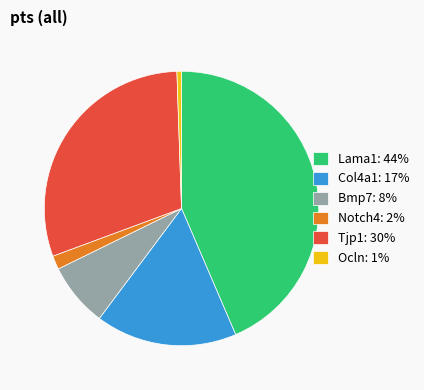

Between Tjp1: 30% and Lama1: 44%, which is larger?

Lama1: 44%